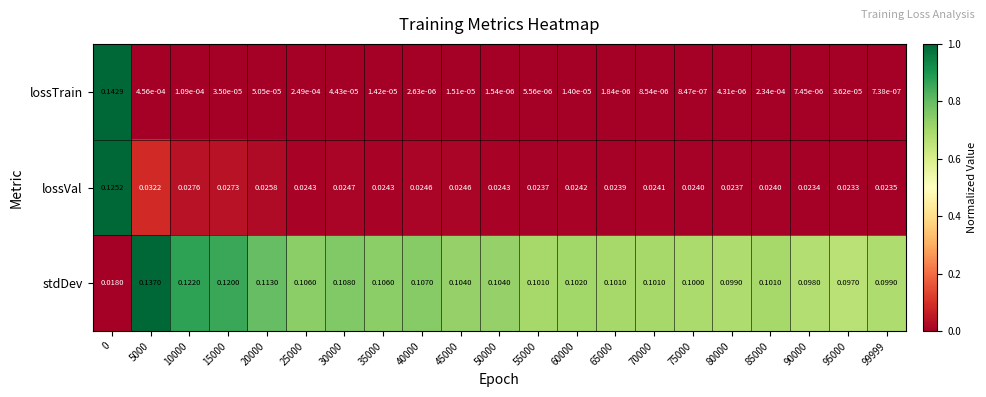

Rank the series by their maximum value, from highest to lowest.

lossTrain, stdDev, lossVal